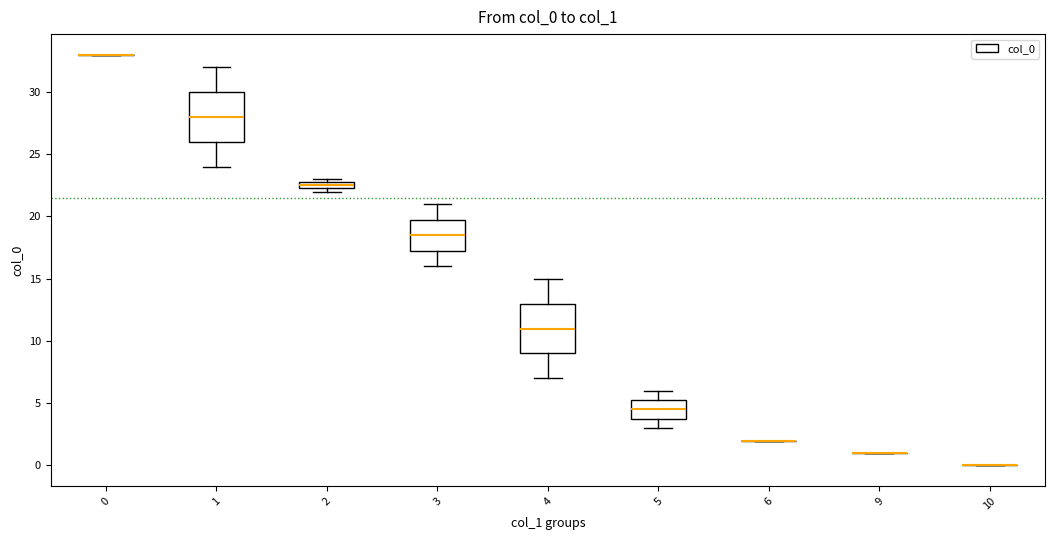

Where is the lower edge of the box at x = 4 on the y-axis? The values are not printed on the chart, so give them approximately, as read against the axis.

9.0